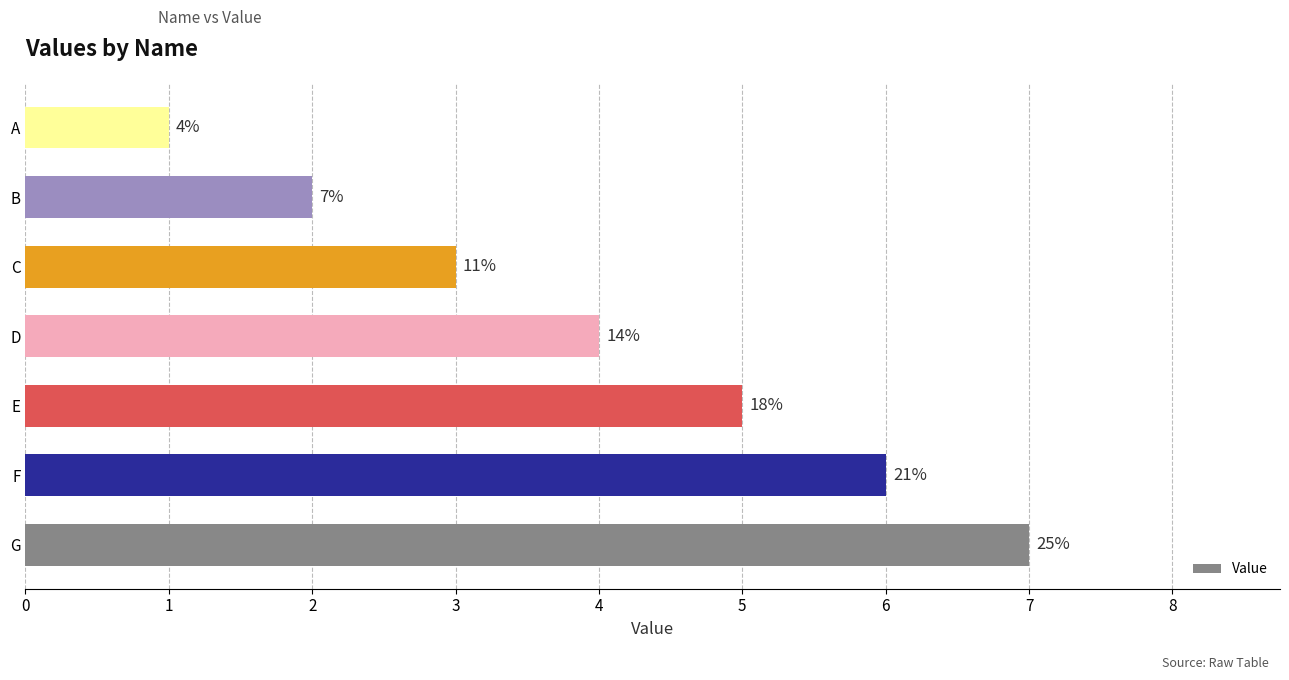

How many bars are there in total?

7